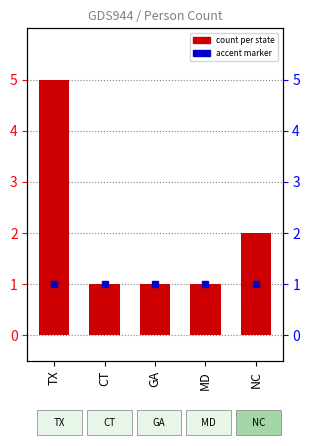

Rank the categories by value from highest to lowest.

TX, NC, CT, GA, MD